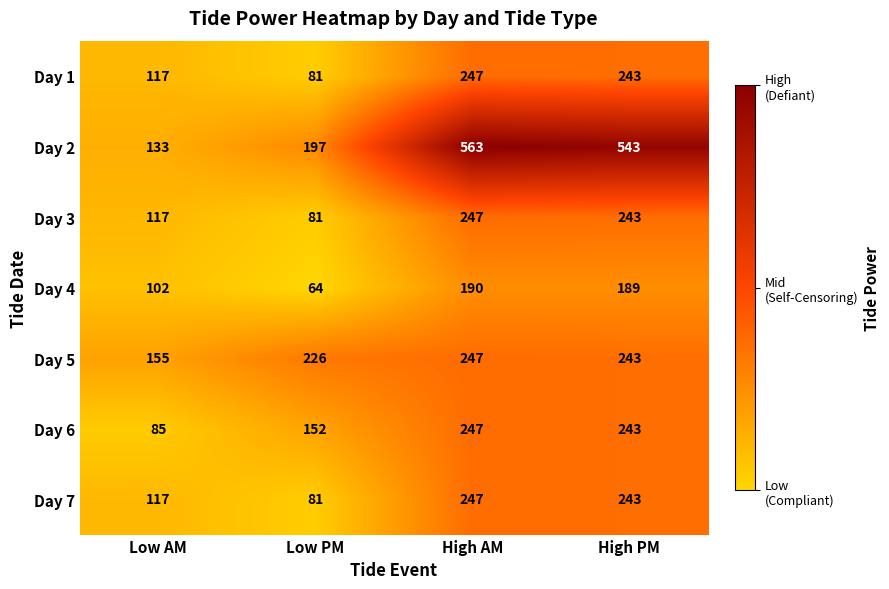

Reading right to left, extract all data points from this chart.

Day 1: 243	247	81	117
Day 2: 543	563	197	133
Day 3: 243	247	81	117
Day 4: 189	190	64	102
Day 5: 243	247	226	155
Day 6: 243	247	152	85
Day 7: 243	247	81	117